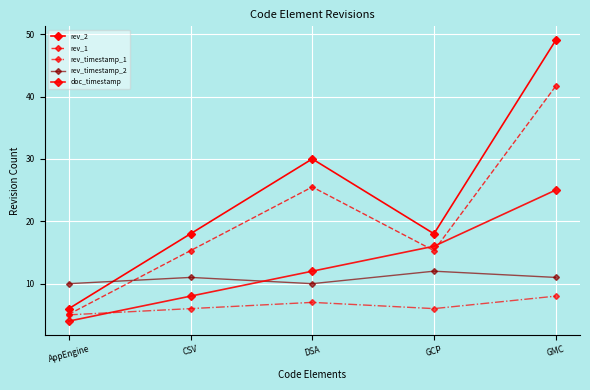

Reading left to right, what are all the values shown in this chart?

rev_2: 6.0	18.0	30.0	18.0	49.0
rev_1: 5.1	15.3	25.5	15.3	41.6
rev_timestamp_1: 5.0	6.0	7.0	6.0	8.0
rev_timestamp_2: 10.0	11.0	10.0	12.0	11.0
doc_timestamp: 4.0	8.0	12.0	16.0	25.0